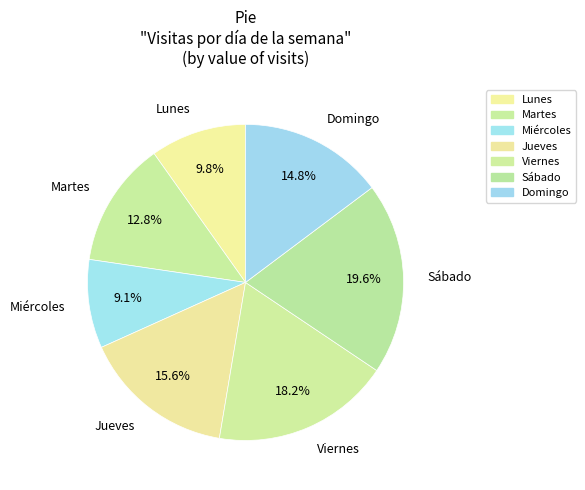

How many segments does this pie chart have?

7